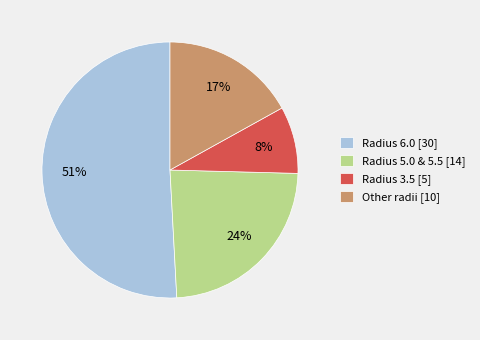

Which category accounts for the majority?

Radius 6.0 [30]